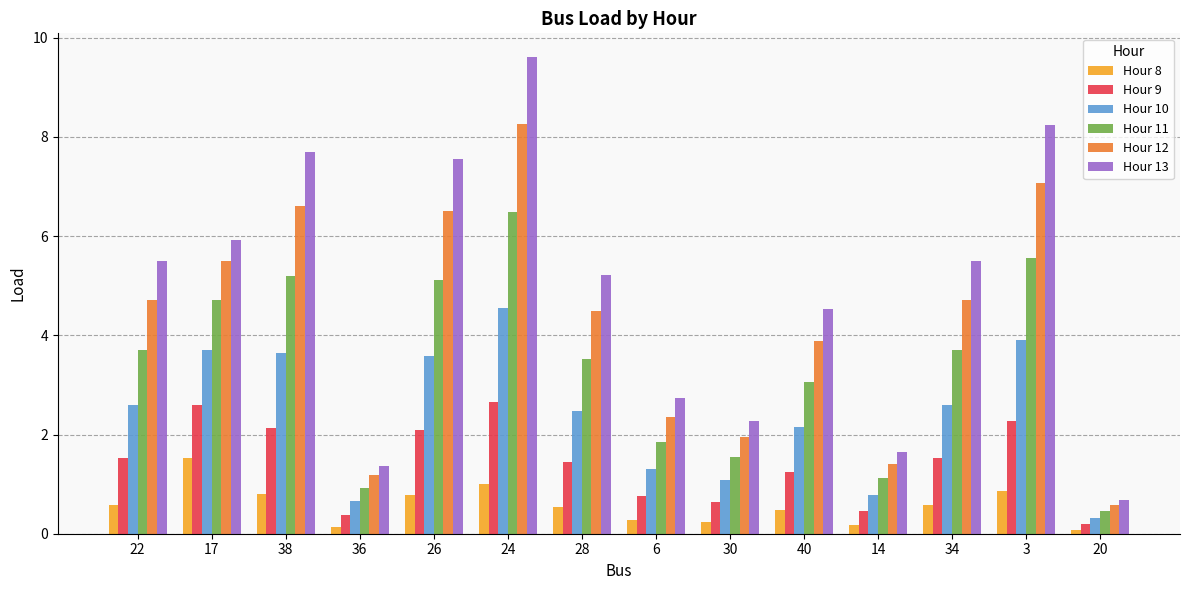

What is the difference between the Hour 13 values at 3 and 17?

2.3